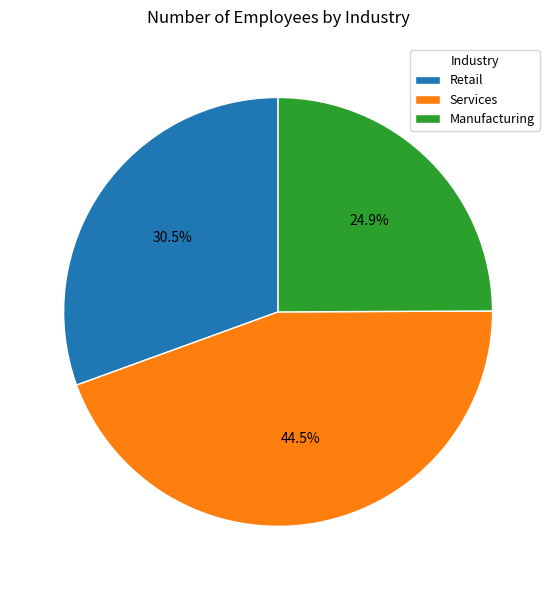

Approximately how many times larger is the value at Manufacturing compared to Retail?

0.8